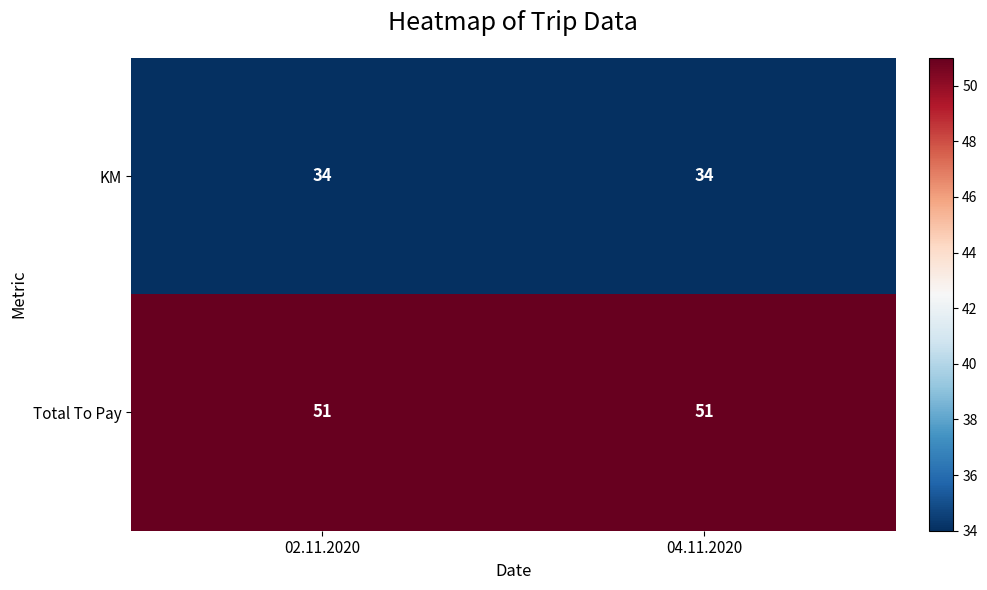

Is it true that Total To Pay equals 51 at 02.11.2020?

True